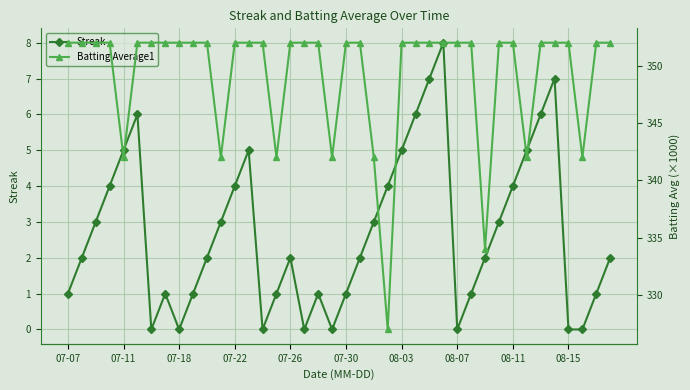

How many interior local peaks does the Streak series have?

7